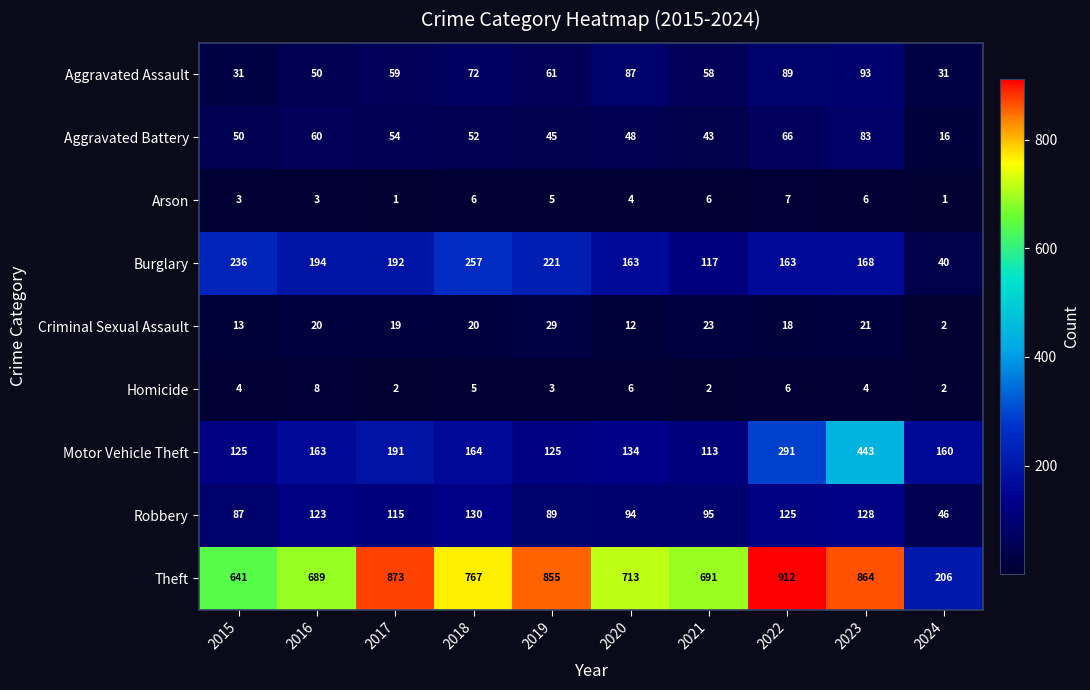

What is the difference between the maximum and minimum values in the Arson series?

6